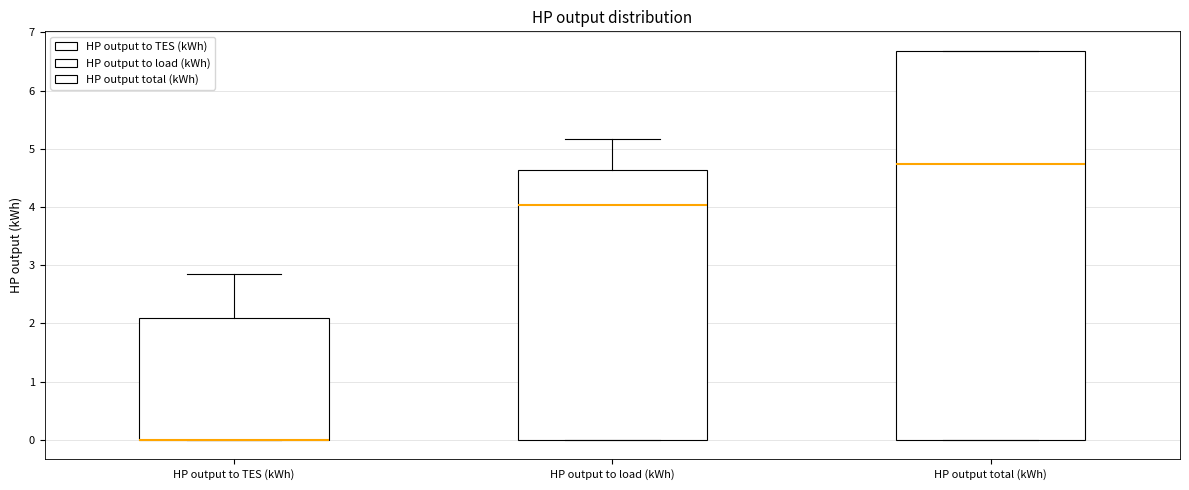

Where is the lower edge of the box for HP output to TES (kWh) on the y-axis? The values are not printed on the chart, so give them approximately, as read against the axis.

0.0